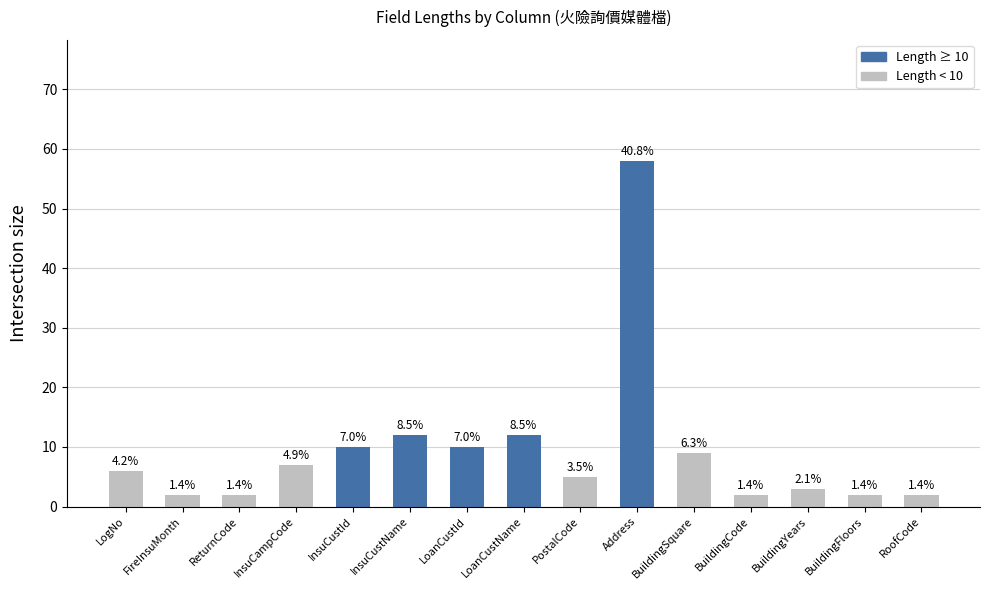

Are the bars horizontal?

No